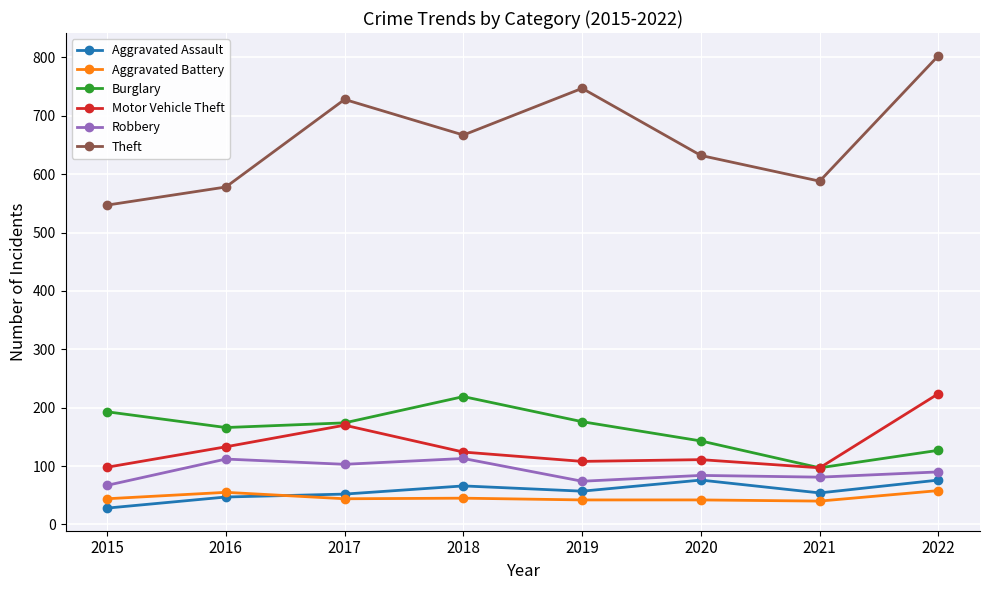

Where does the Aggravated Assault series first go above 57?

2018